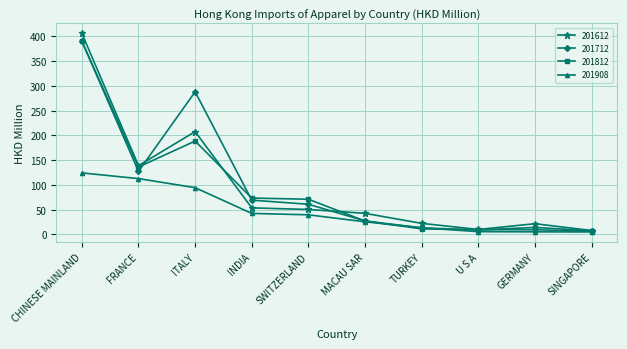

At how many categories does at least one series exceed 268?

2